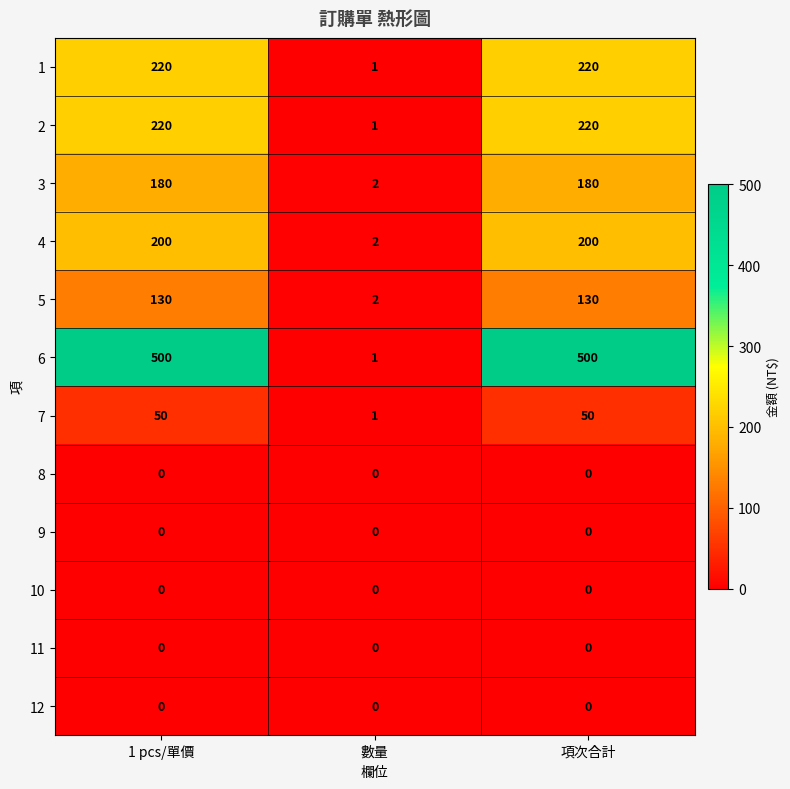

What is the greatest value displayed?

500